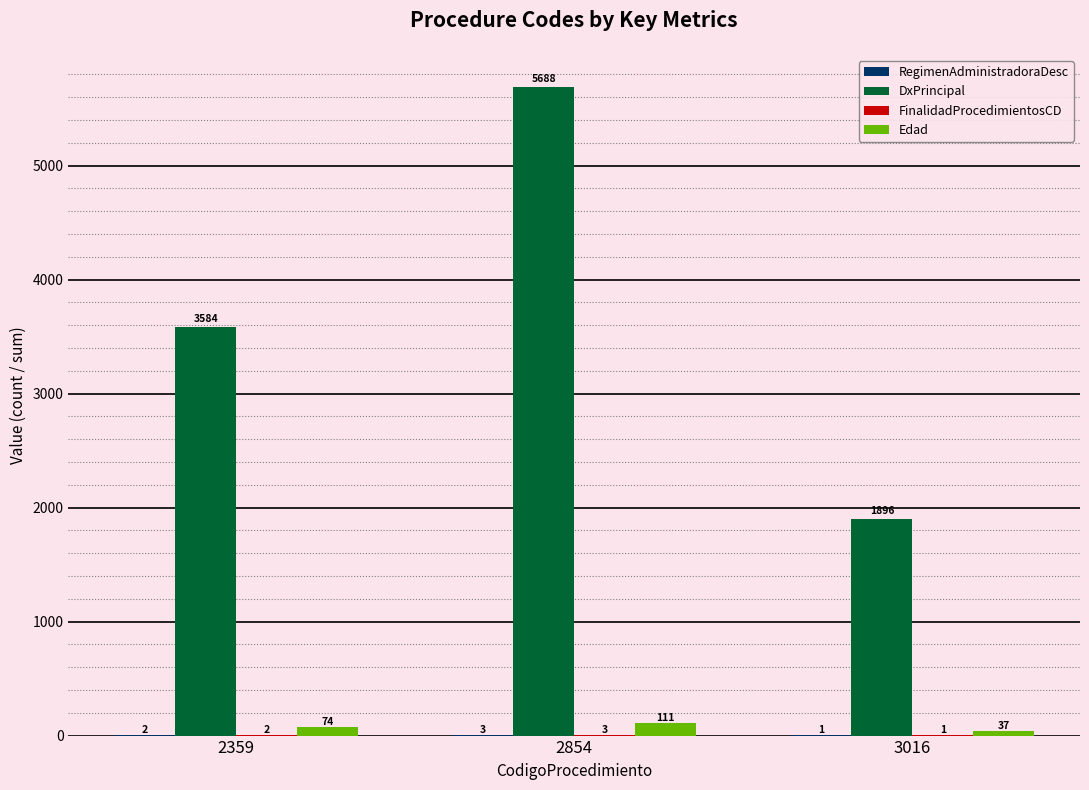

Between 2359 and 2854, which series saw the biggest shift?

DxPrincipal